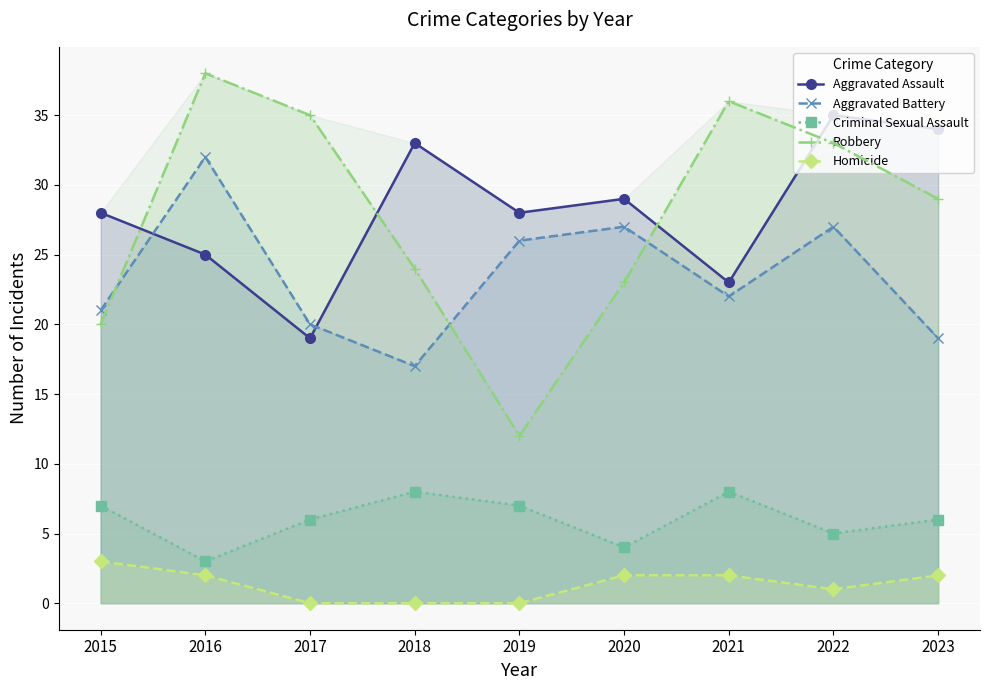

True or false: Aggravated Assault and Aggravated Battery intersect in this chart.

True